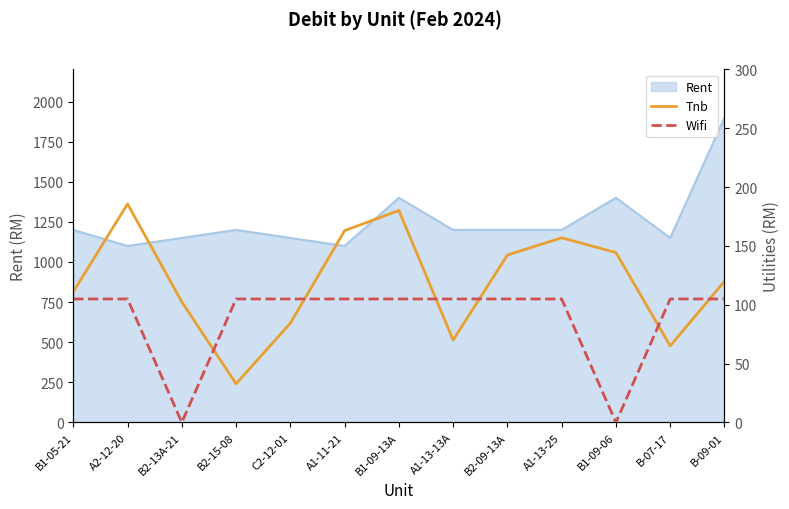

What is the minimum value for Rent?

1100